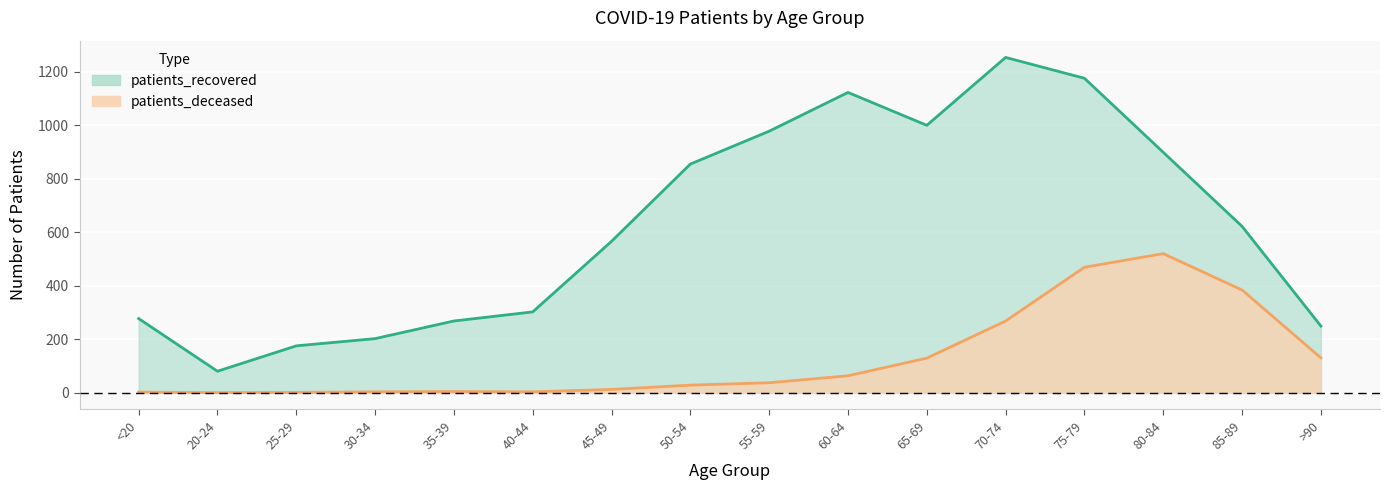

The patients_recovered series shows 566 at 45-49. True or false?

True